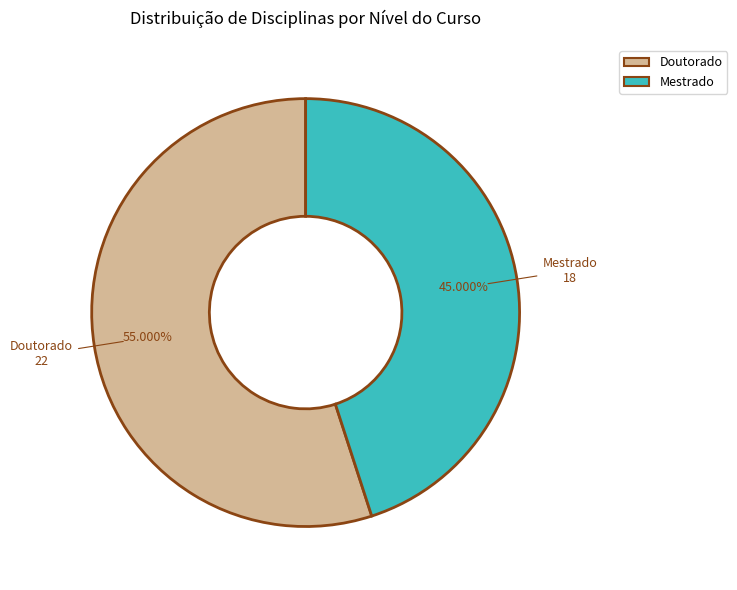

To the nearest percent, what is the difference between the largest and smallest slice percentages?

10%